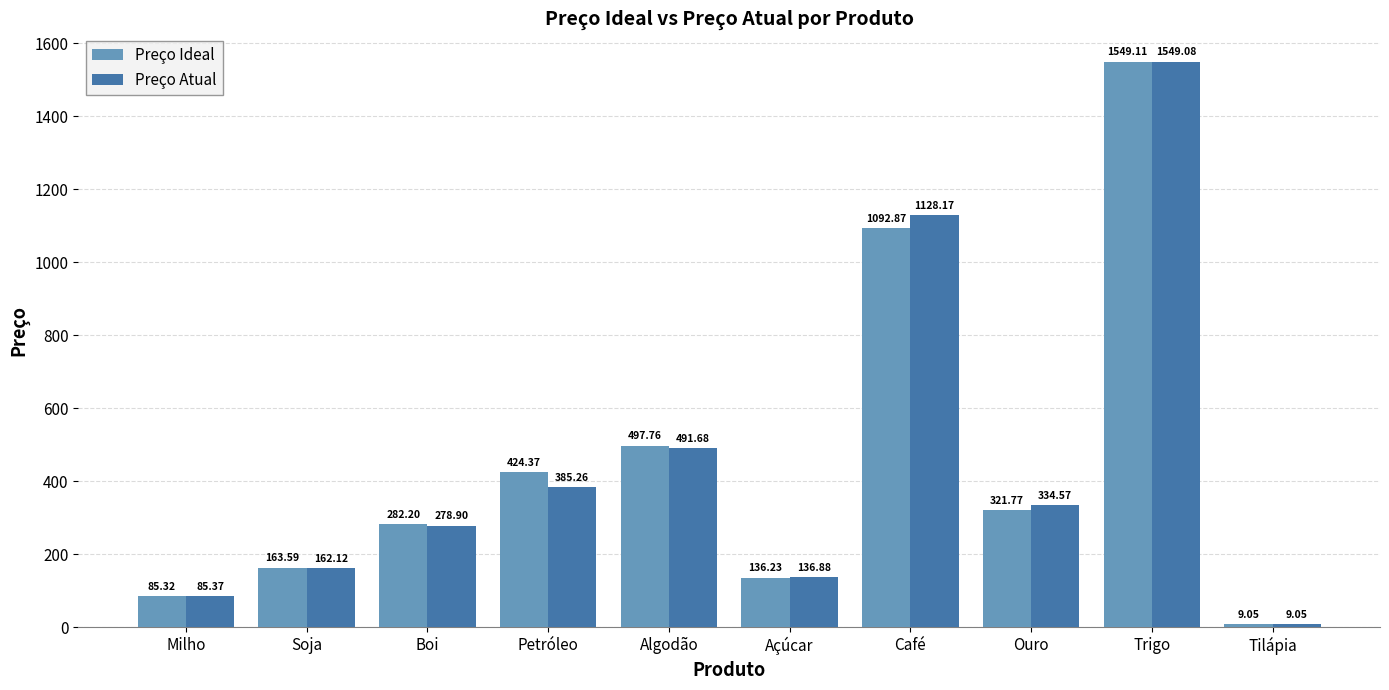

What position from the right is Ouro?

3